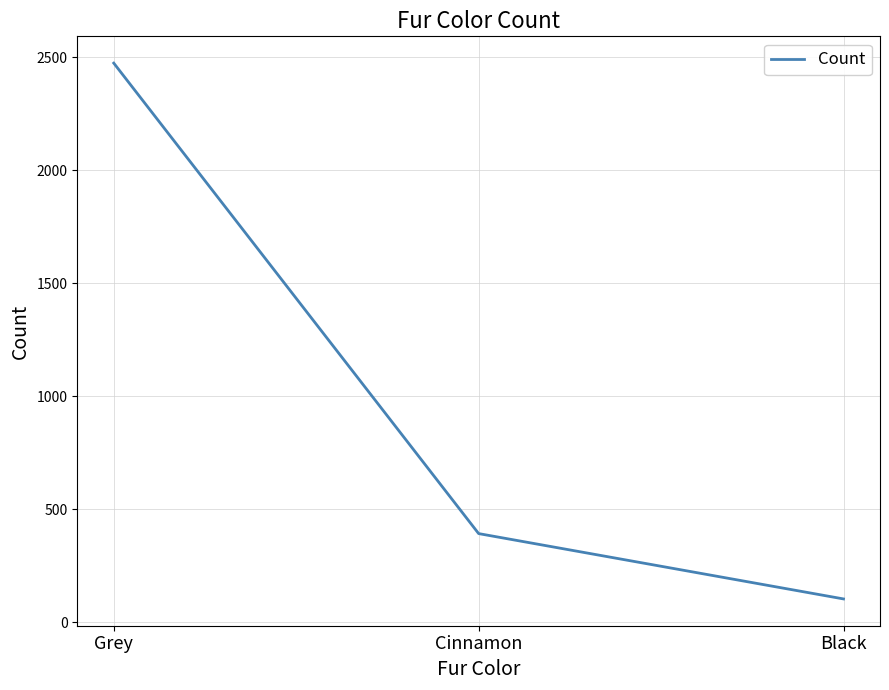

True or false: the data shows 103 at Black.

True